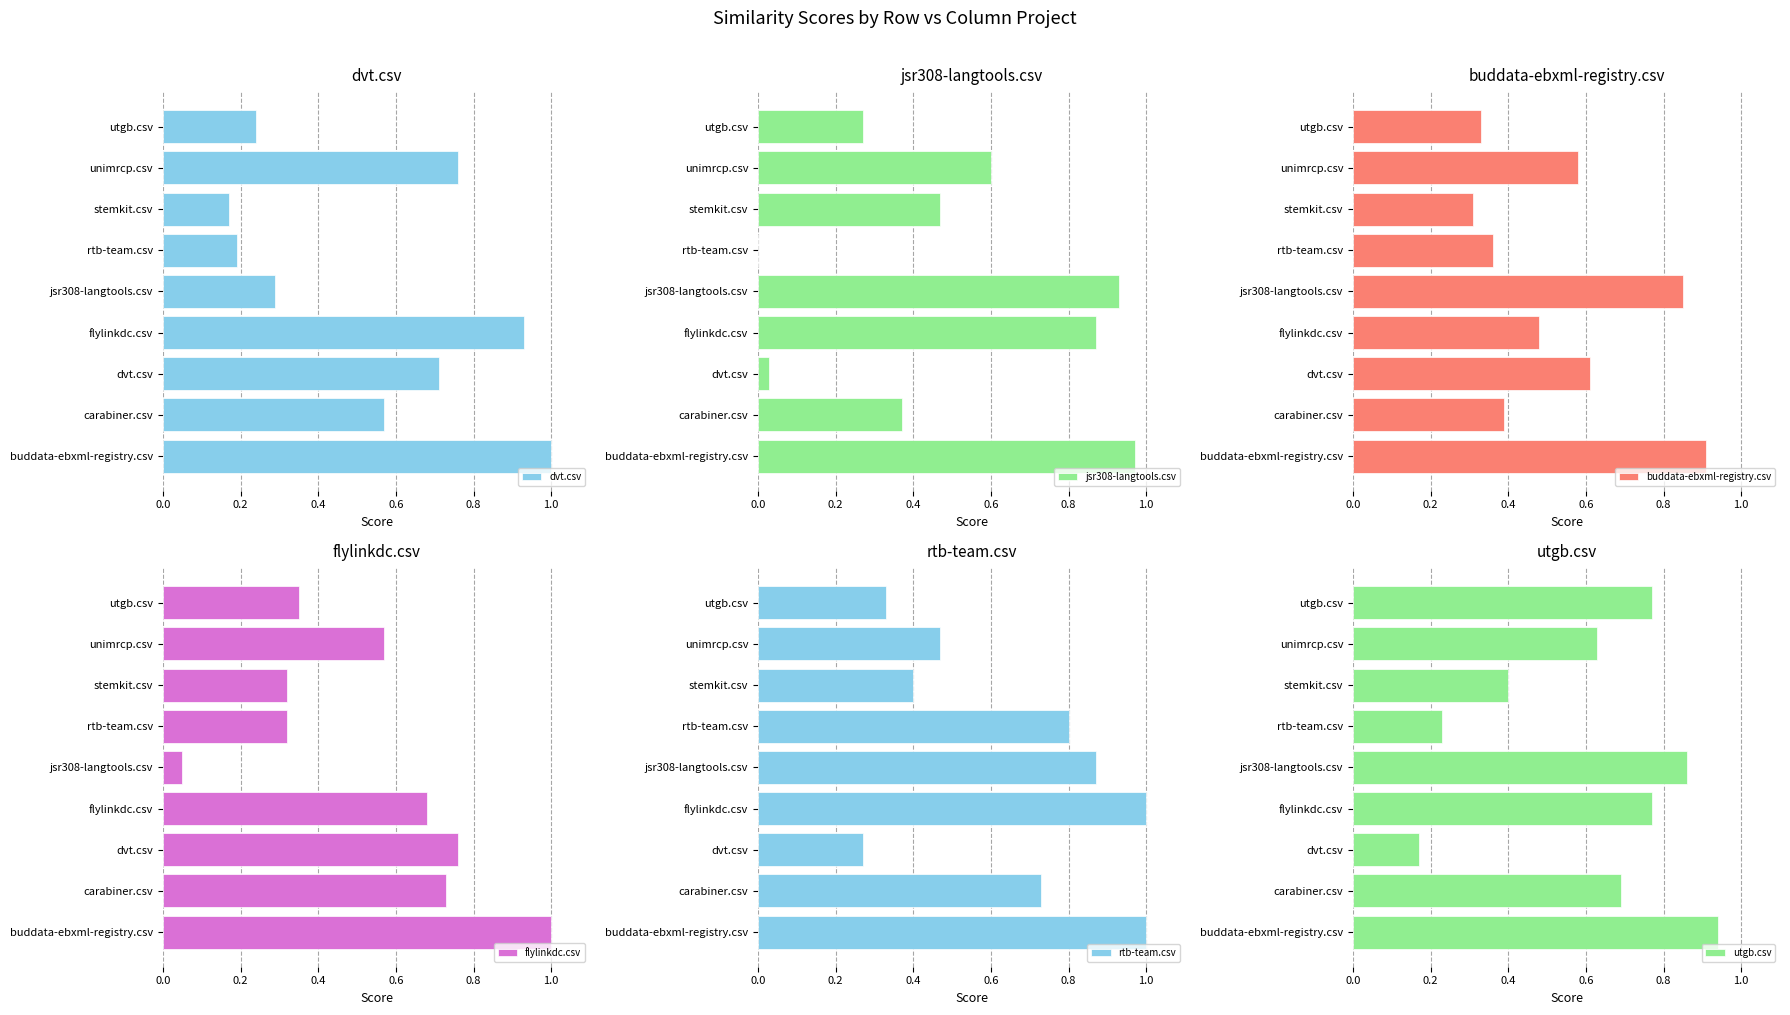

What is the sum of all flylinkdc.csv values?

4.8